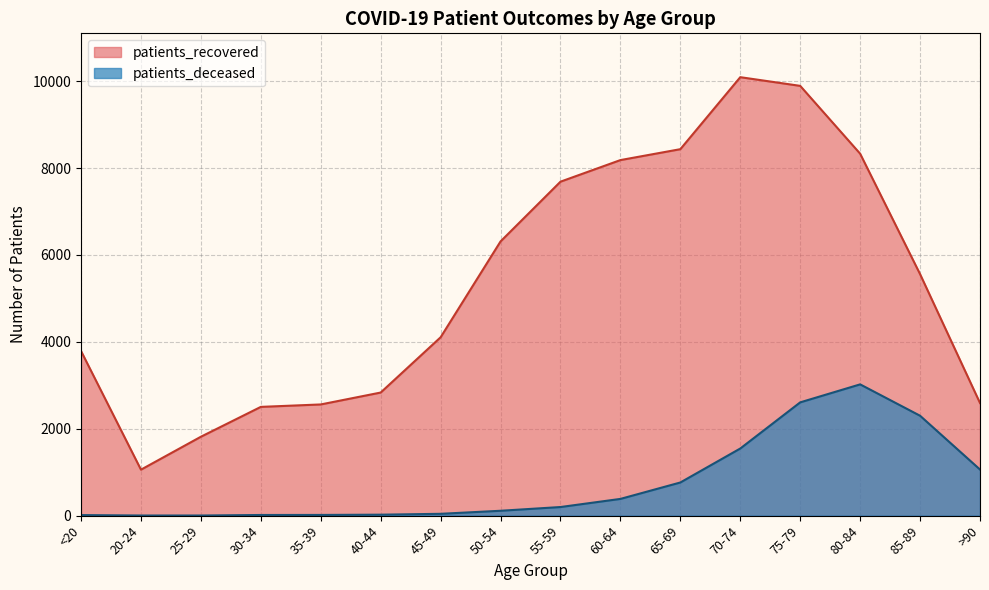

How many data points in patients_deceased are less than 198?

8